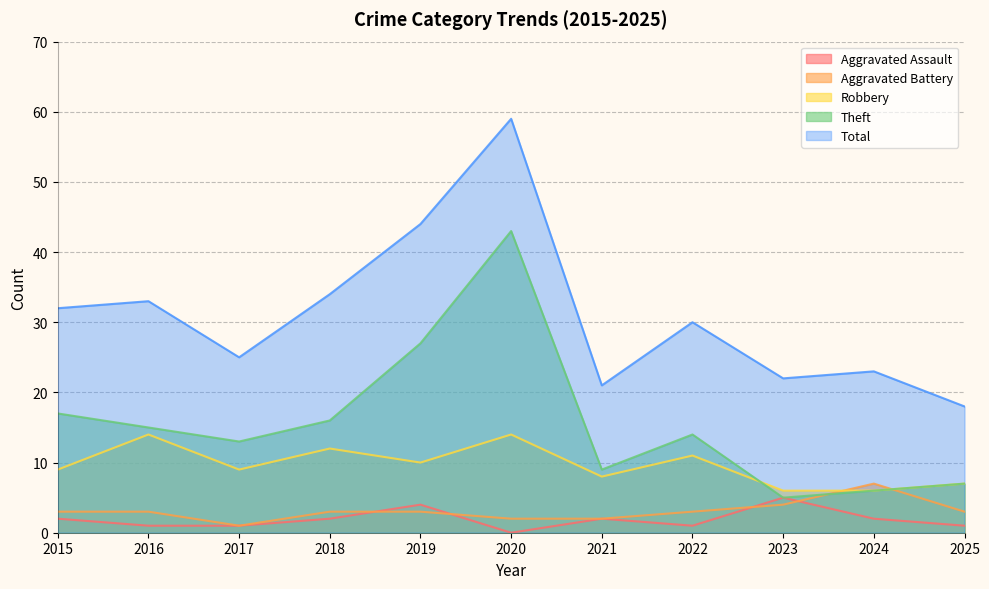

Where is the first local minimum for Aggravated Battery?

2017